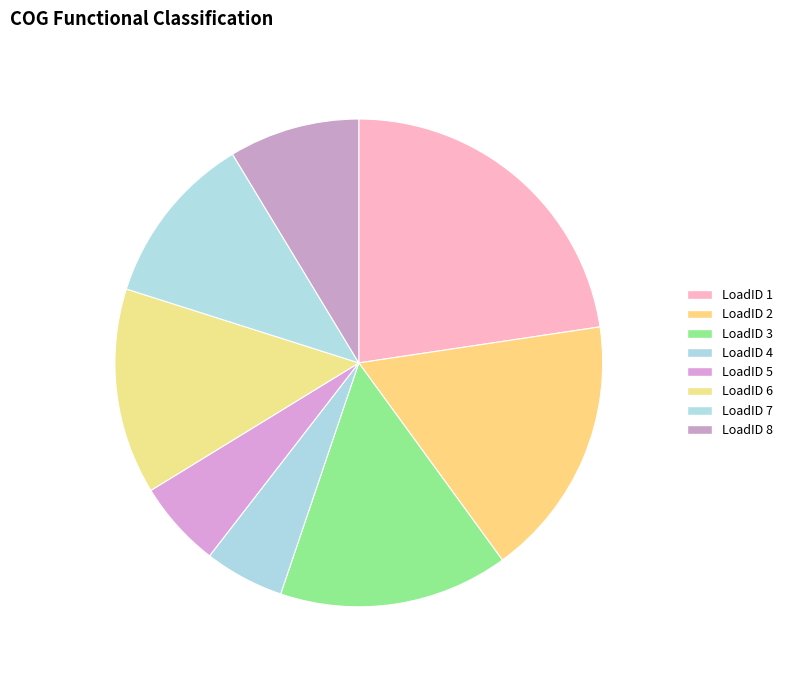

Which has a higher value, LoadID 4 or LoadID 1?

LoadID 1